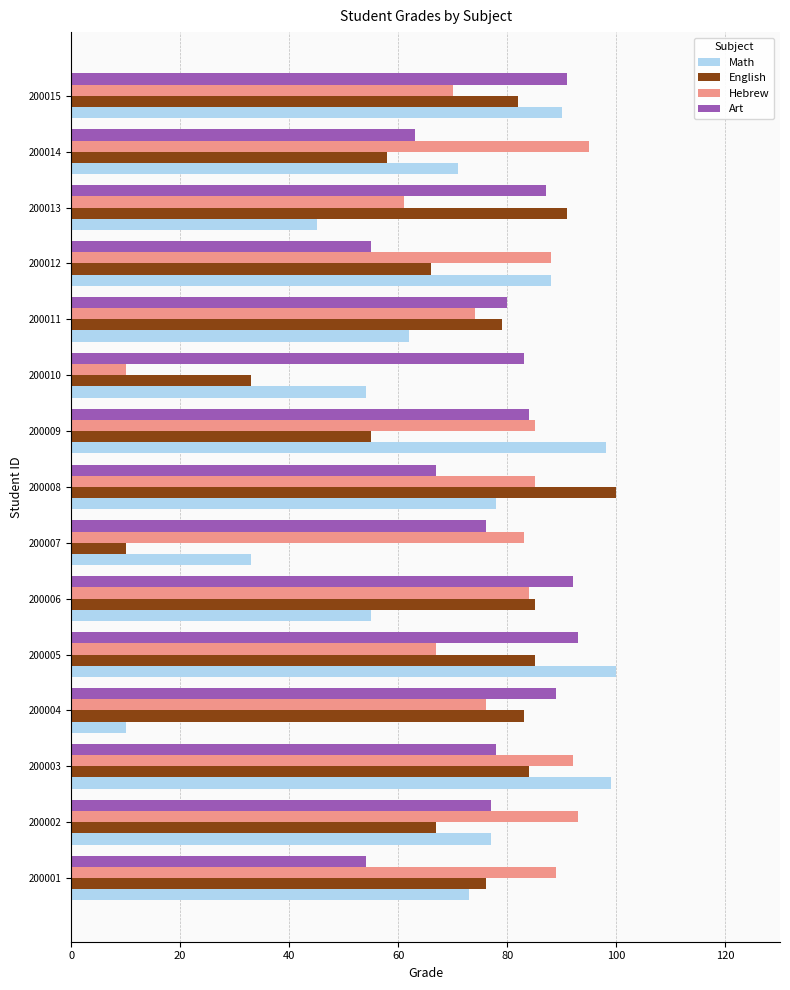

How many categories are shown in the chart?

15